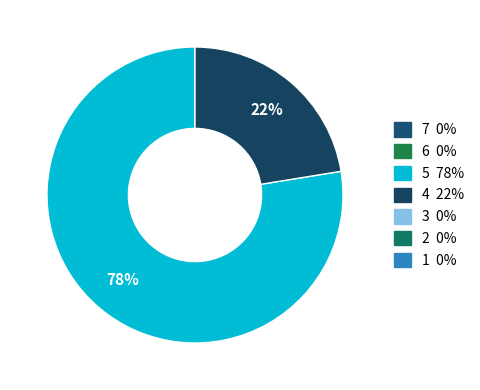

How many segments does this pie chart have?

2